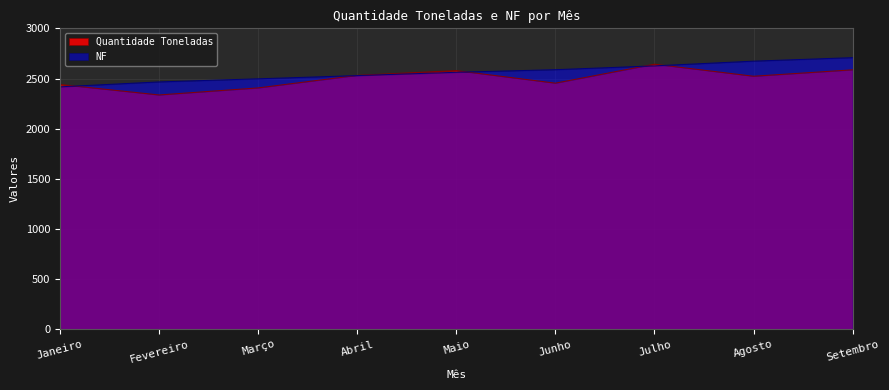

What is the maximum value shown in the chart?

2708.0